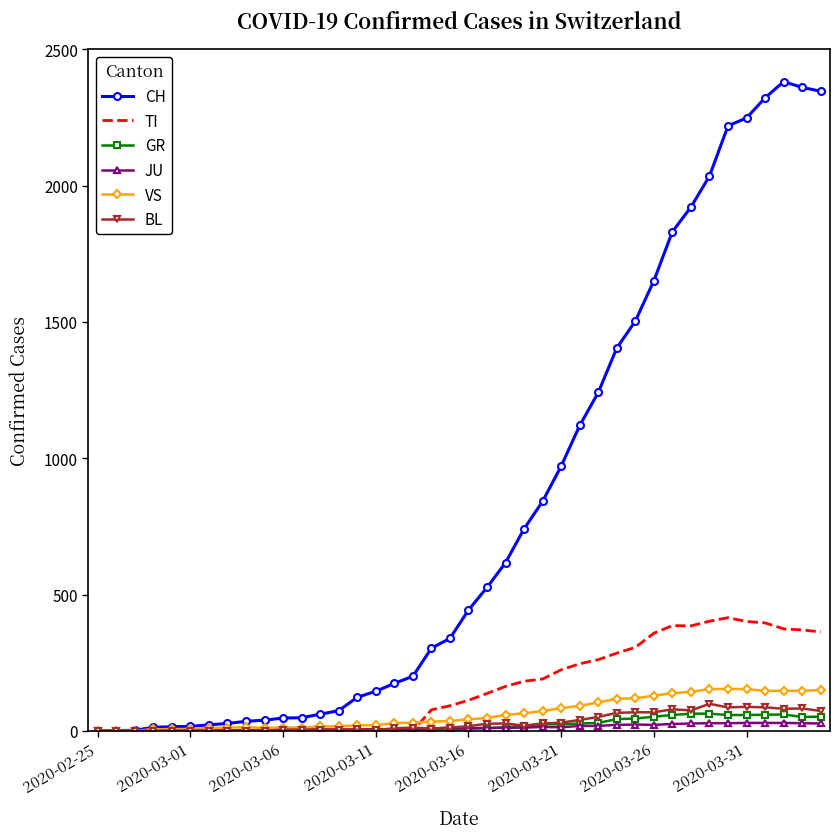

What is the greatest value displayed?

2381